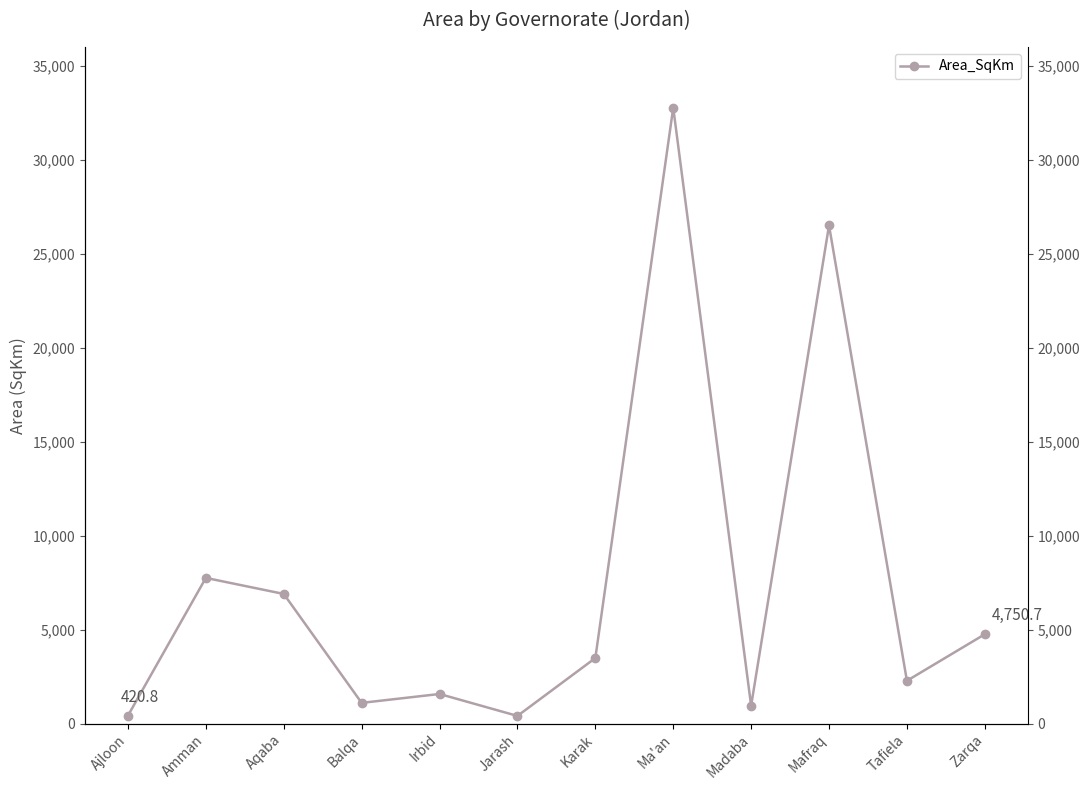

The chart shows a value of 948.3 at Madaba. True or false?

True